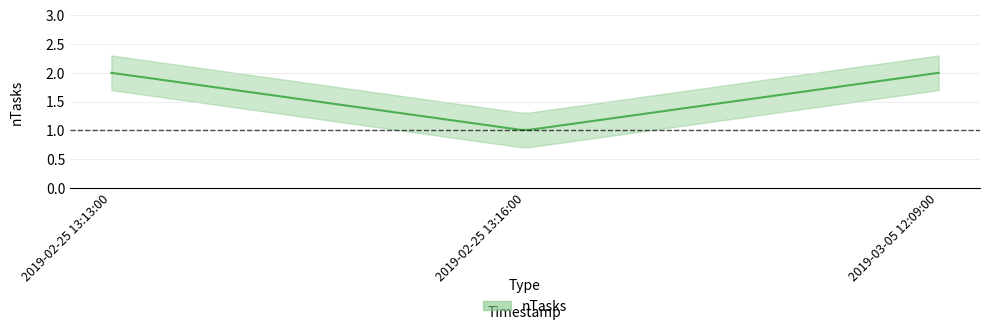

At which label is the value closest to 1?

2019-02-25 13:16:00